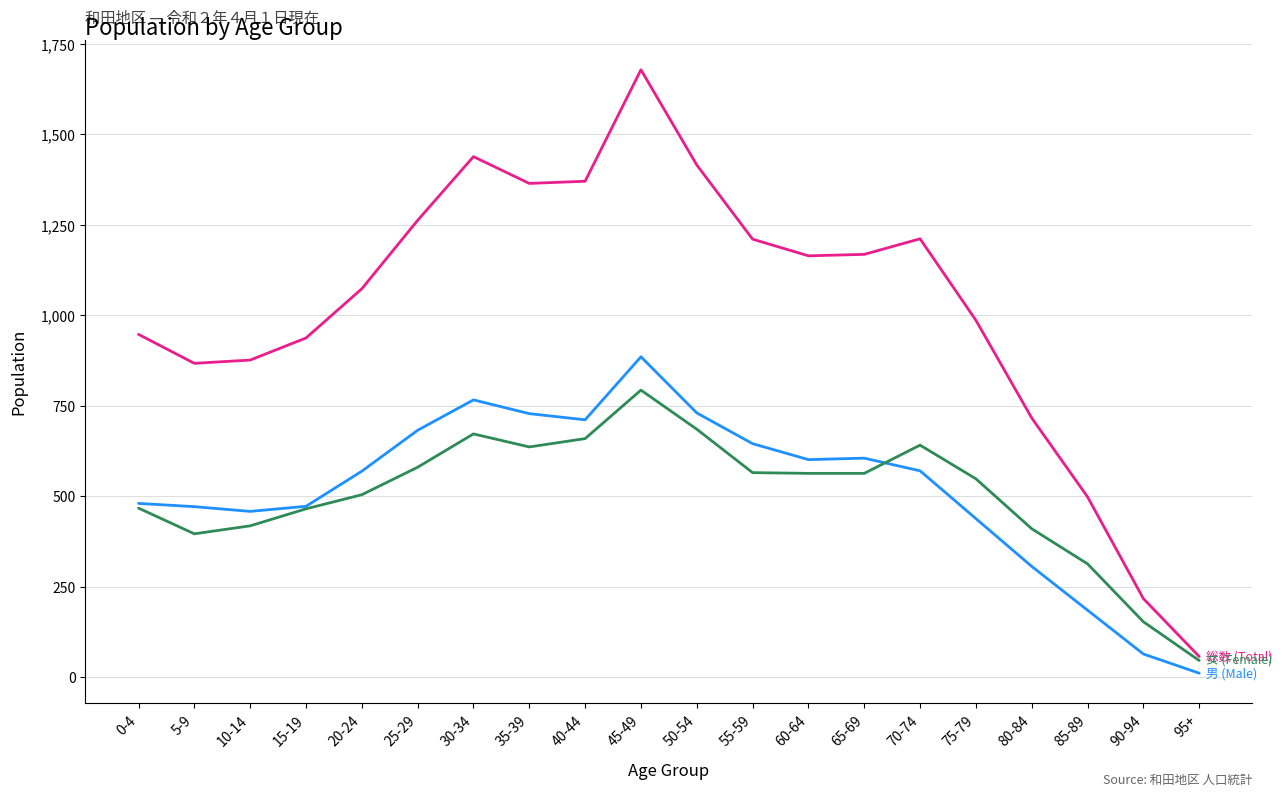

At which category is the sum across all series the highest?

45-49